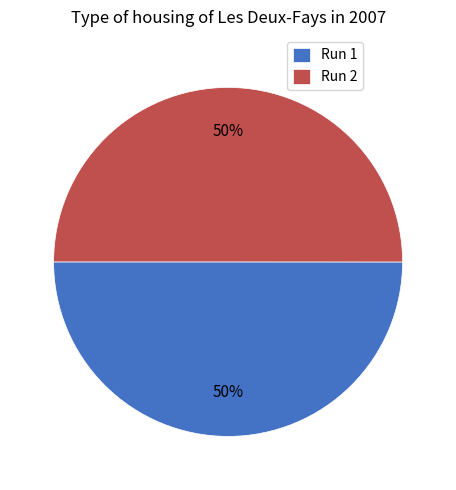

How many segments does this pie chart have?

2